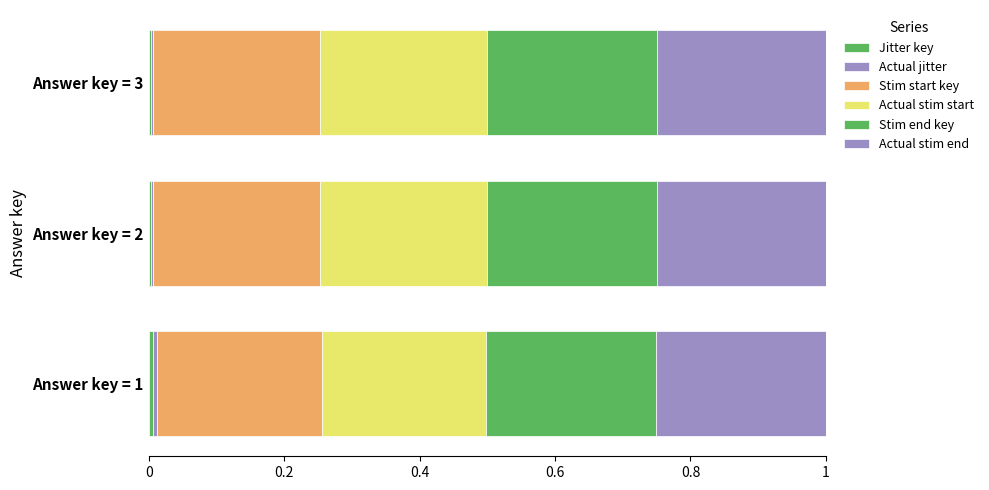

How many bars are there in each group?

6